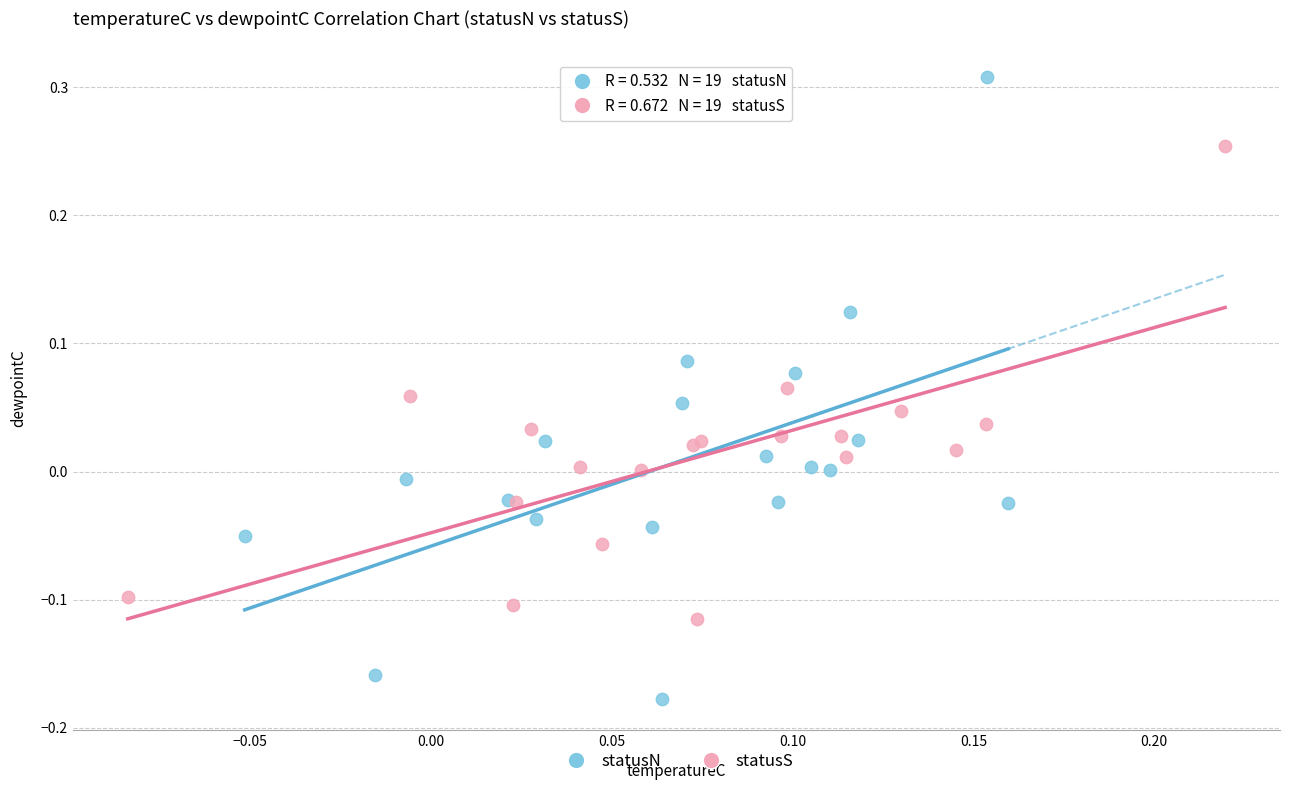

Which series contains the highest Y value?

statusN